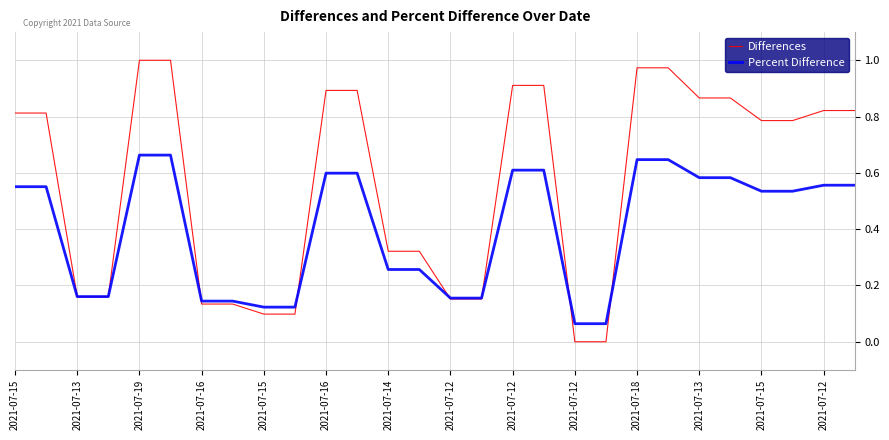

After their last crossing, which series has the higher values: Differences or Percent Difference?

Differences